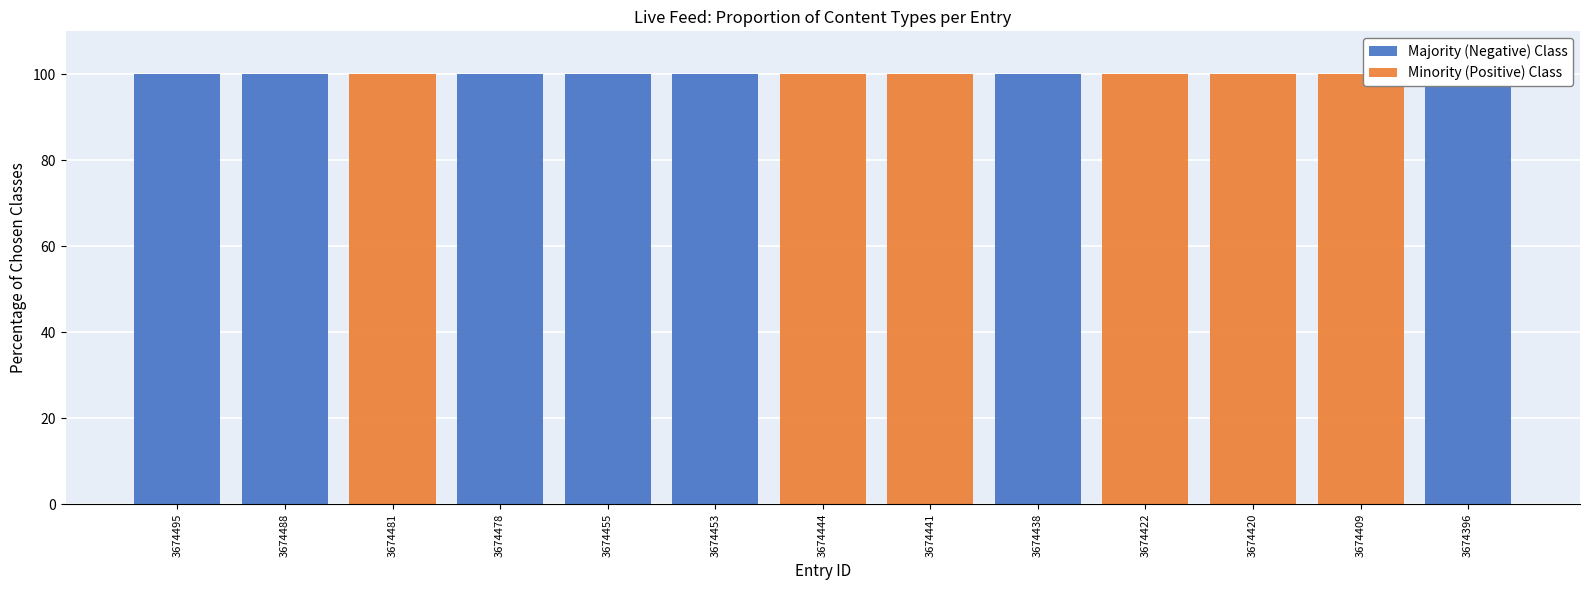

What is the highest value of the Majority (Negative) Class series?

100